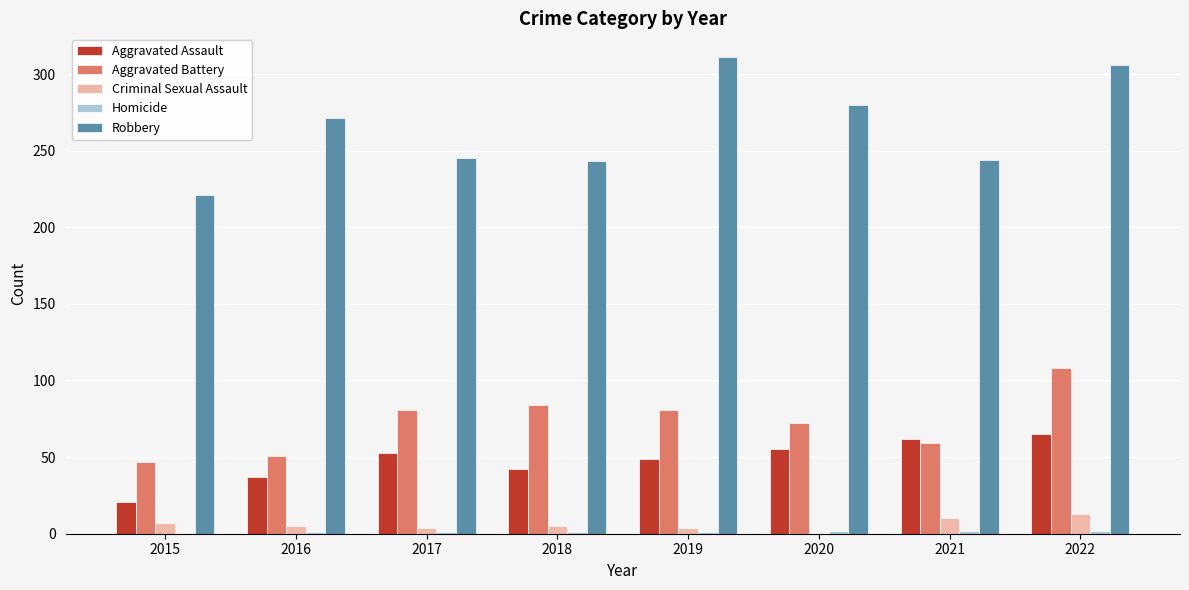

What is the maximum value shown in the chart?

311